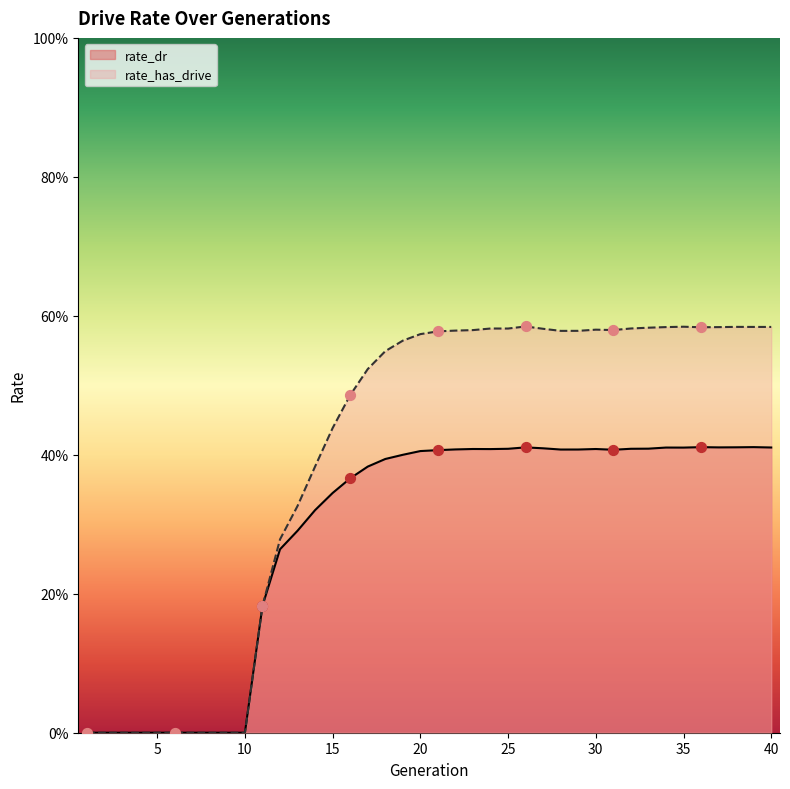

Which series contains the highest Y value?

rate_has_drive